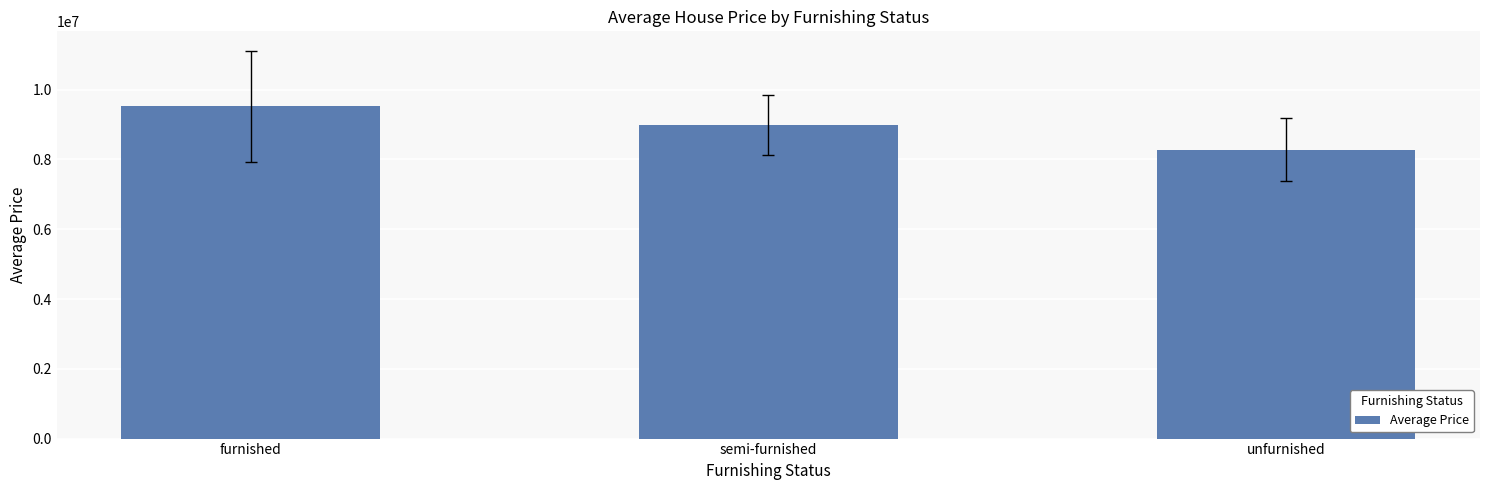

The value at furnished is 6332866.1. True or false?

False